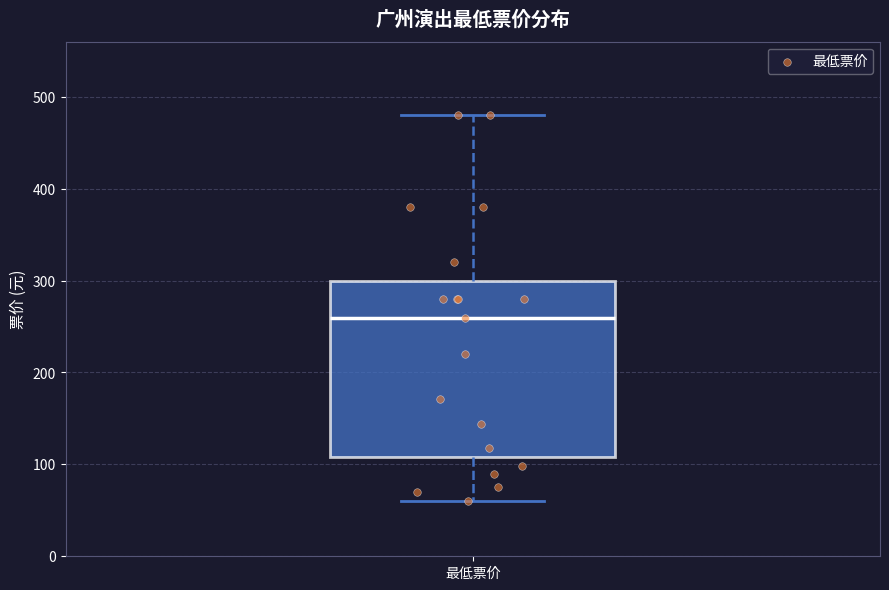

Read this box plot against the y-axis: the position of the median line, the range covered by the box, and the ends of both whiskers. The values are not printed on the chart, so give them approximately, as read against the axis.

median 260, box 110 to 300, whiskers 60 to 480